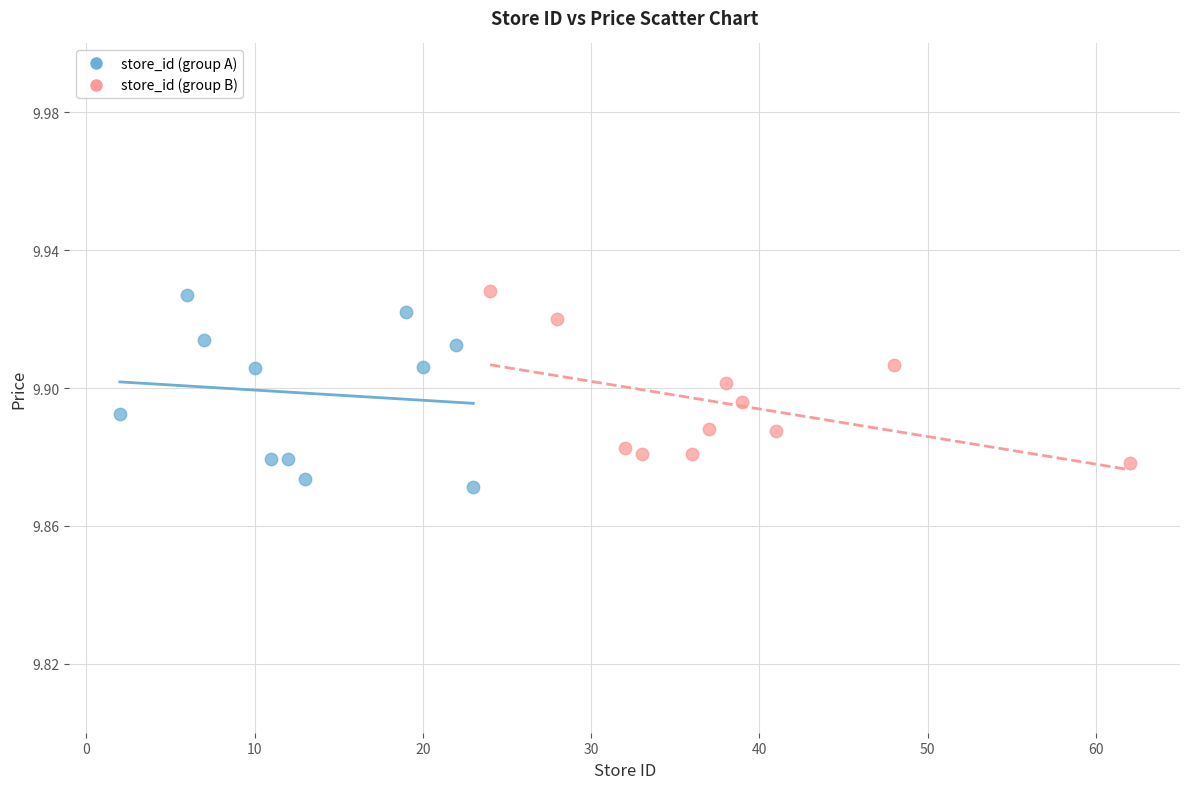

What are all the series names shown in the legend?

store_id (group A), store_id (group B)